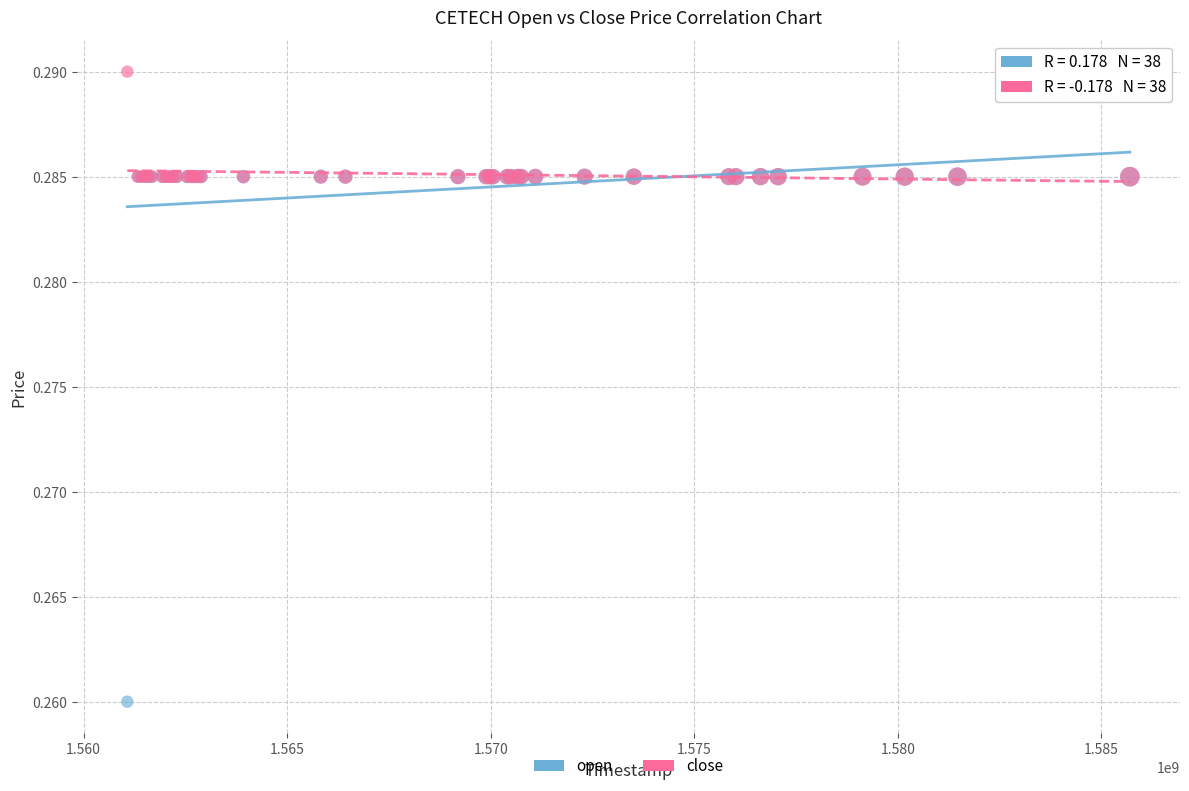

What are all the series names shown in the legend?

open, close